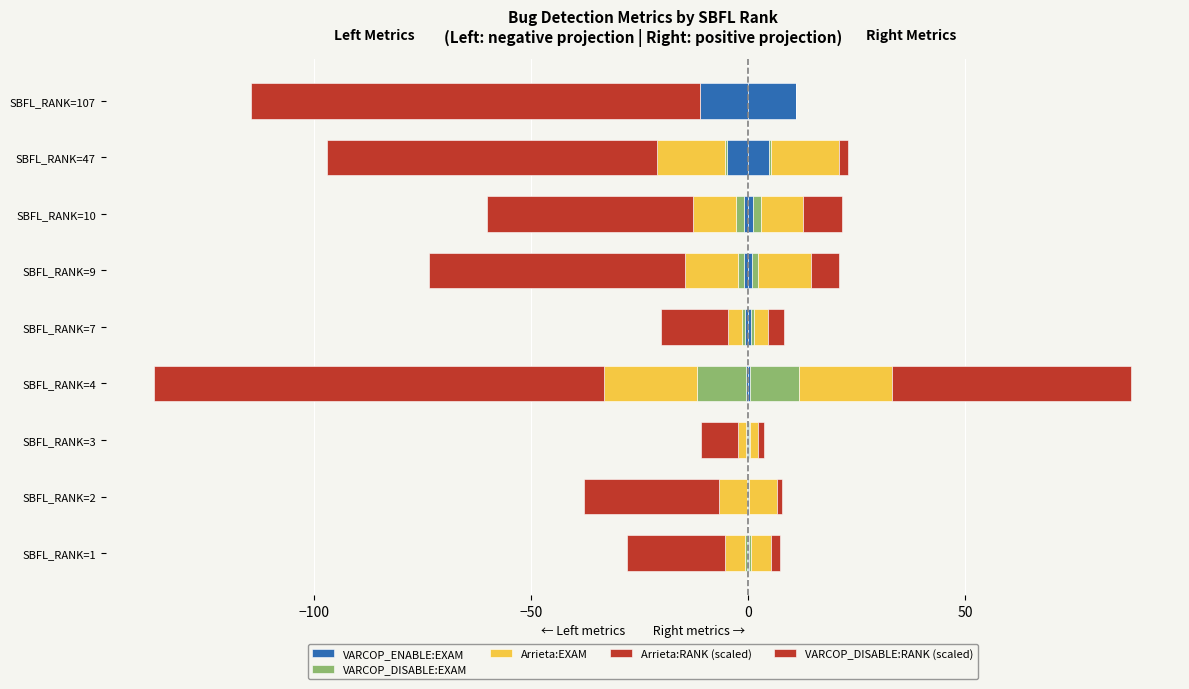

Which has a higher value, 6 or −150?

6